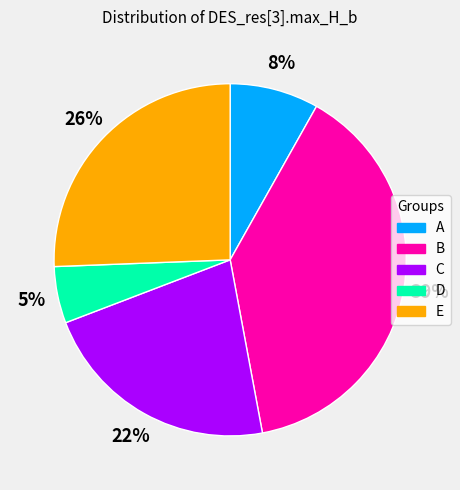

Combined, do D and A account for over 50%?

No